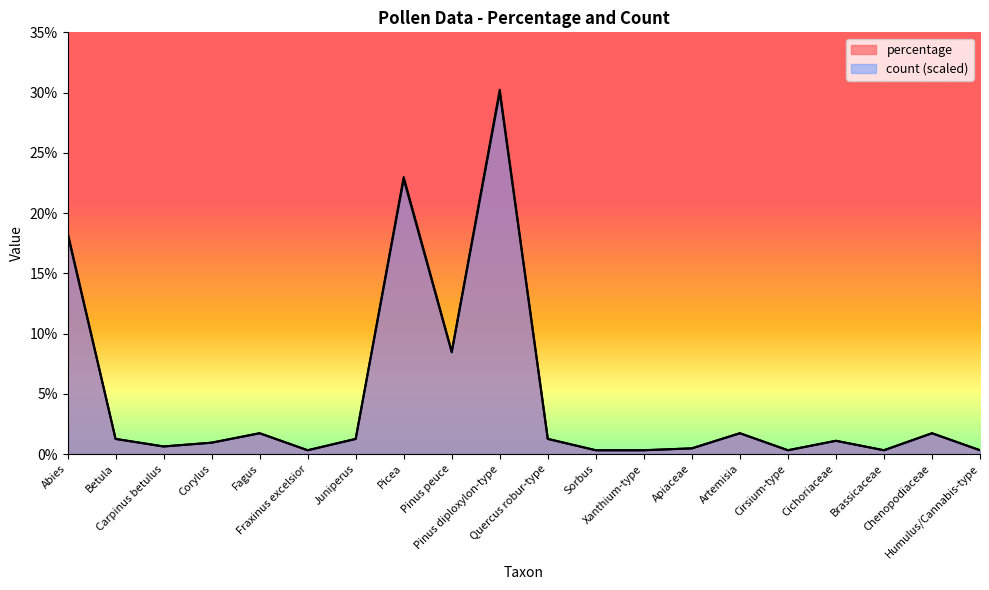

What are all the series names shown in the legend?

percentage, count